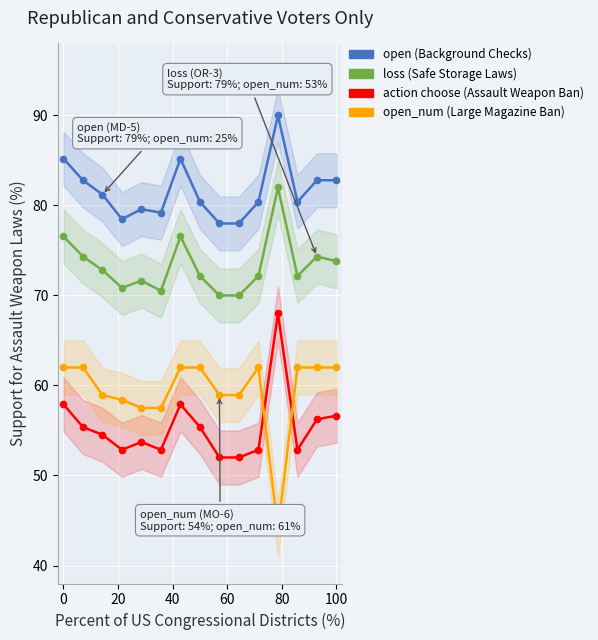

What is the smallest value displayed?

44.0